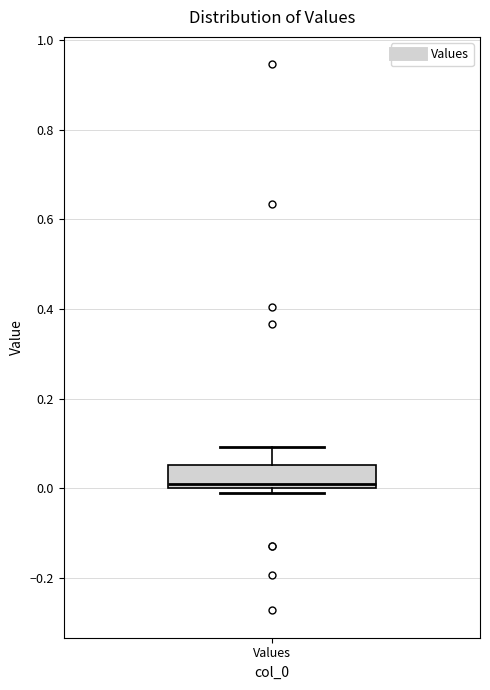

Where is the upper edge of the box for Values on the y-axis? The values are not printed on the chart, so give them approximately, as read against the axis.

0.06